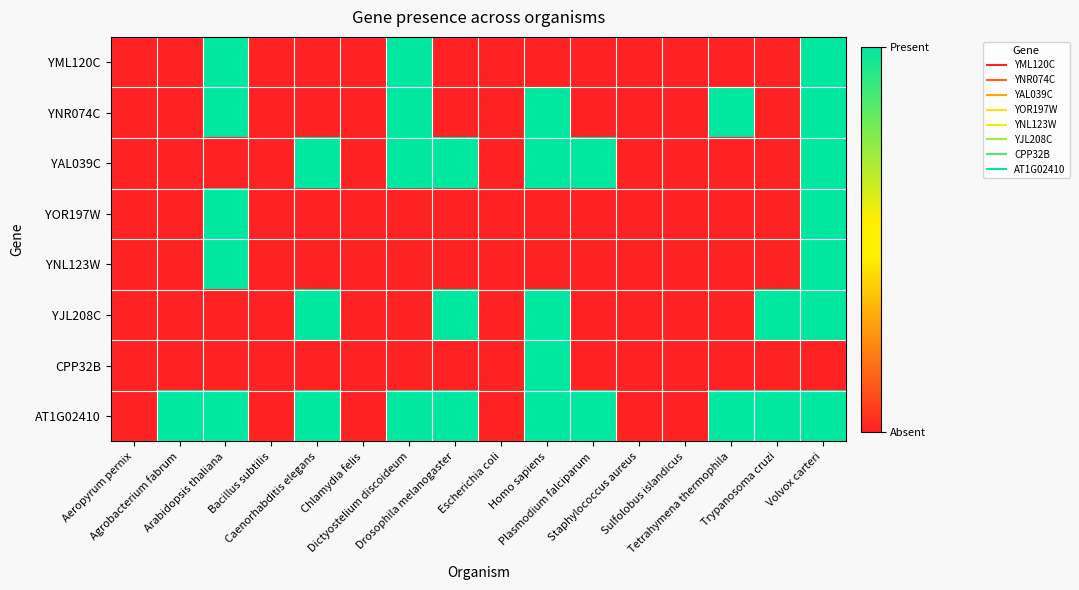

At how many categories does at least one series exceed 0?

10